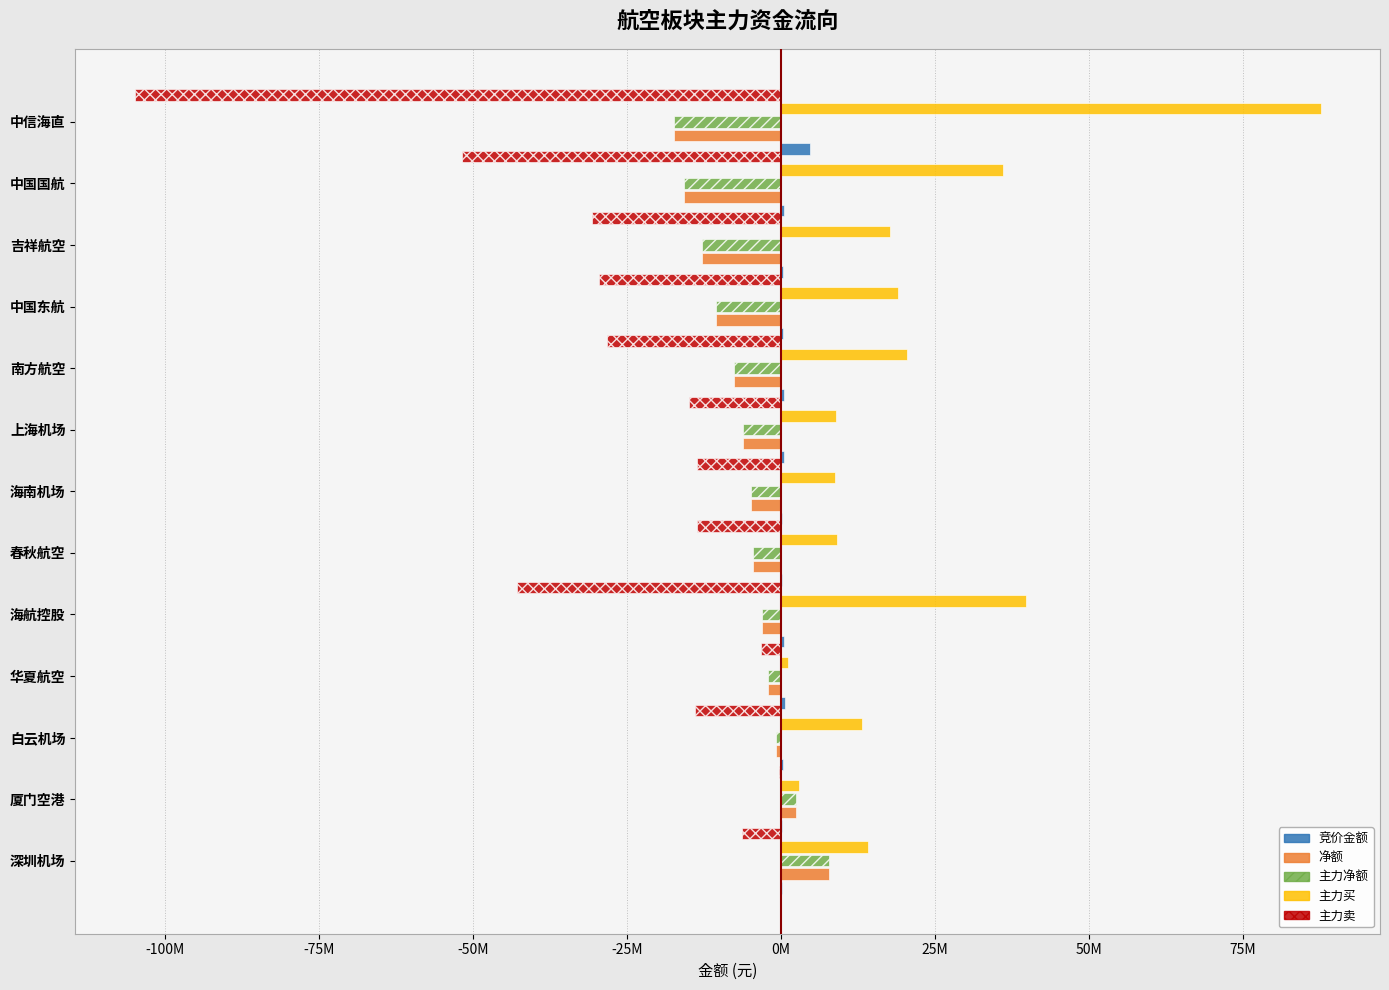

Where is 主力买 nearest to the value 44339596?

海航控股